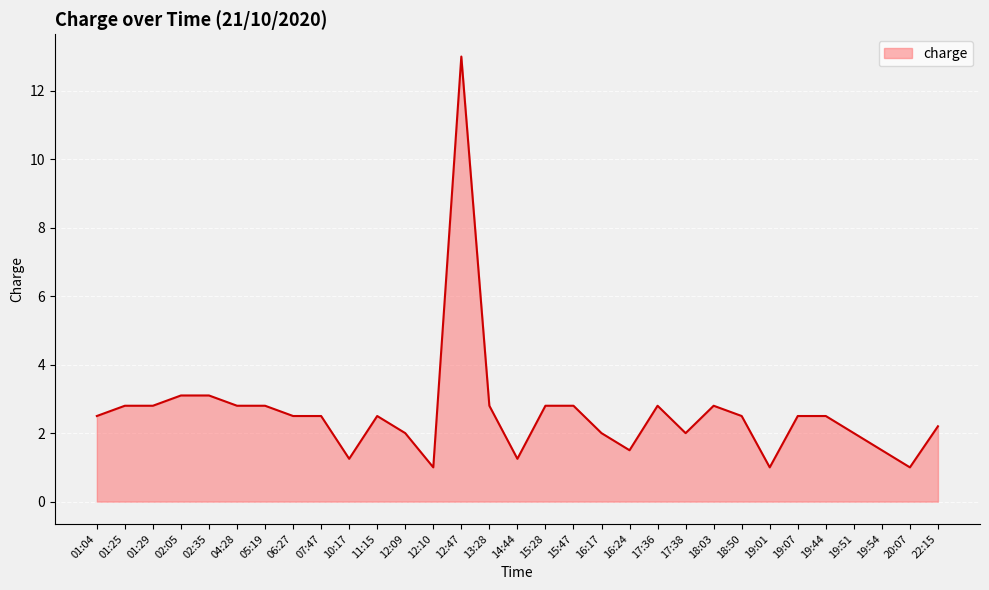

Is it true that the value at 01:25 is 4.9?

False